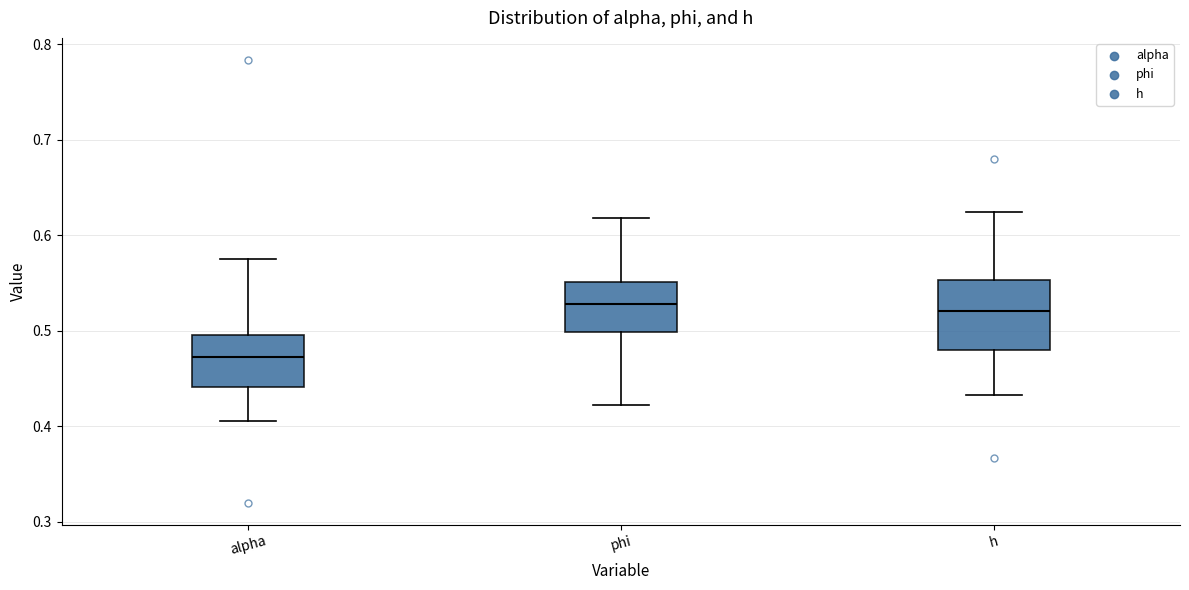

Which box has the lowest median line?

alpha